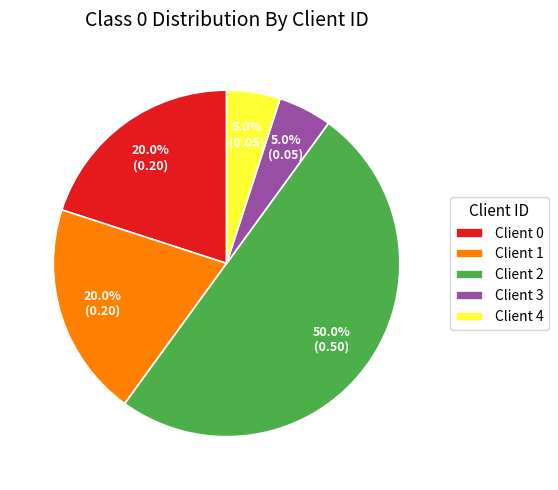

Is Client 4 the majority of the pie?

No